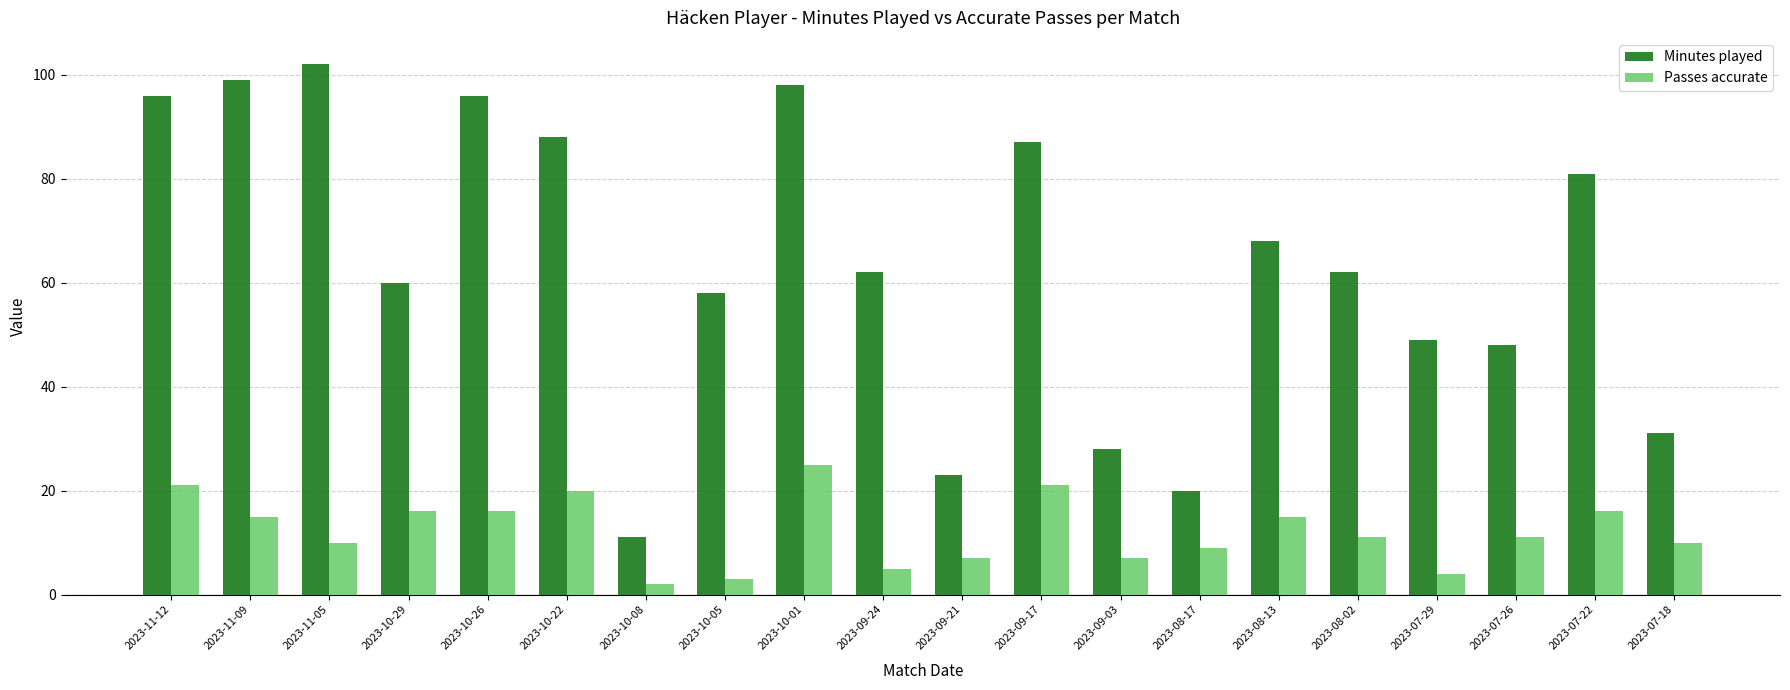

What is the value of the Passes accurate bar at the 3rd from the left?

10